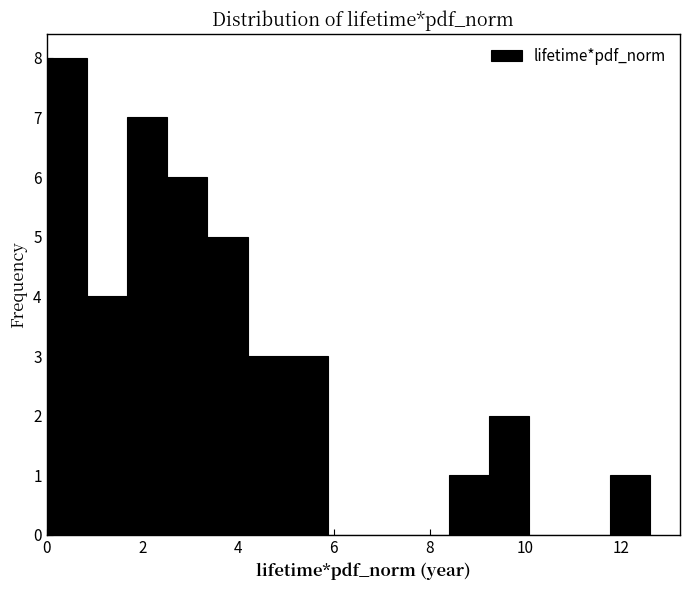

Which range on the x-axis has the tallest bar?

0.00 to 0.84